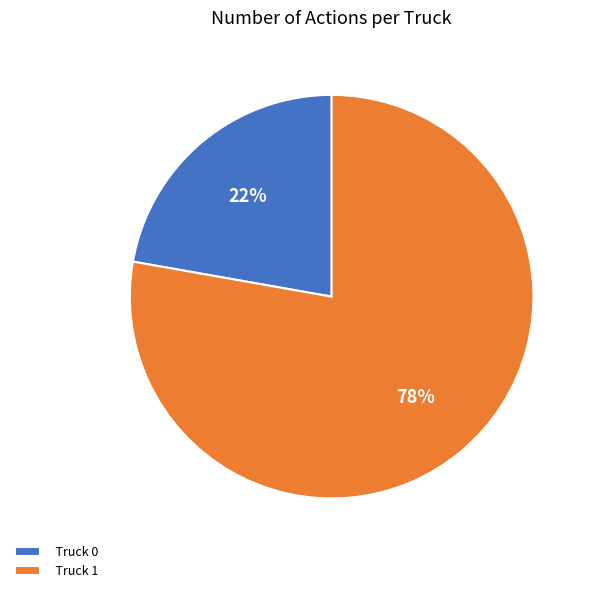

Combined, do Truck 1 and Truck 0 account for over 50%?

Yes